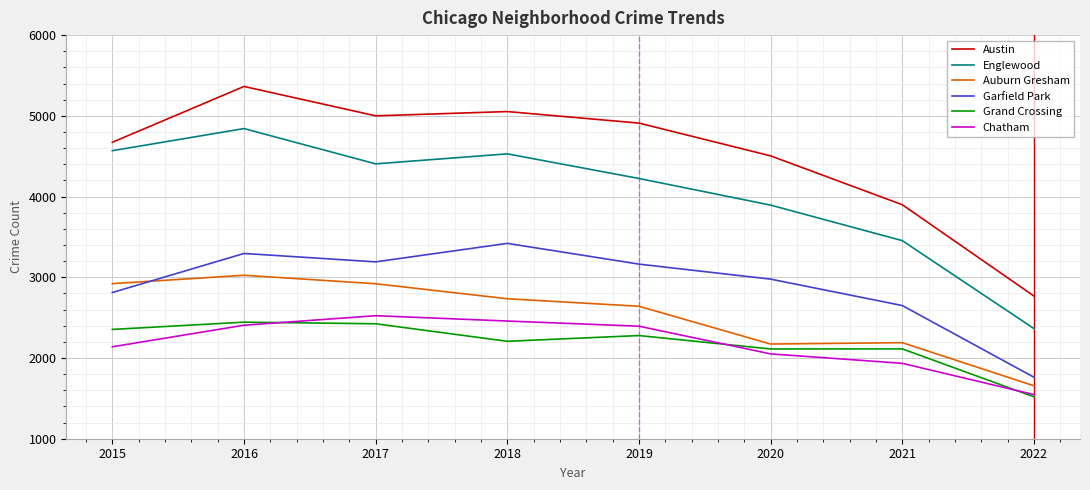

At which category does Grand Crossing reach its first local valley?

2018